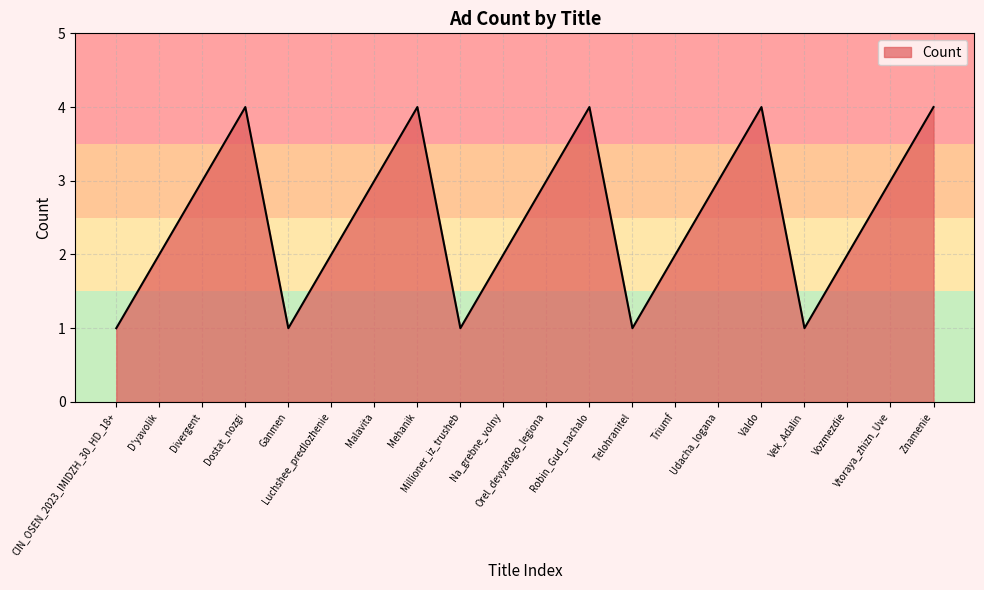

What is the difference between the maximum and minimum values?

3